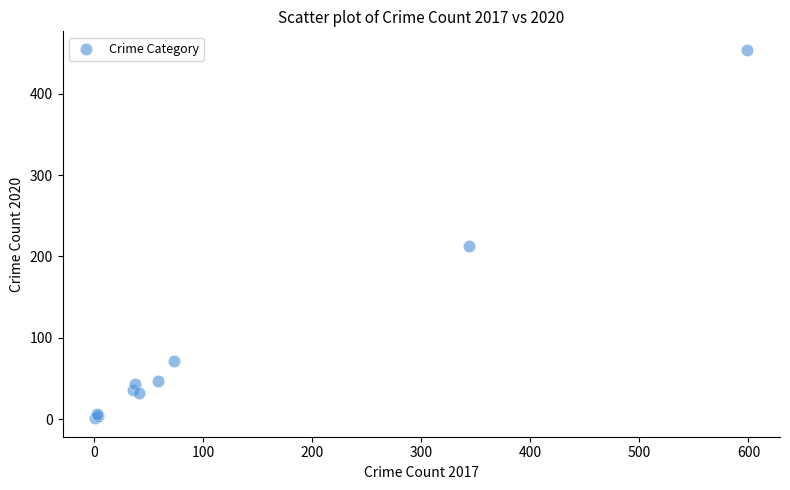

What Y value in the scatter plot is closest to 227?

213